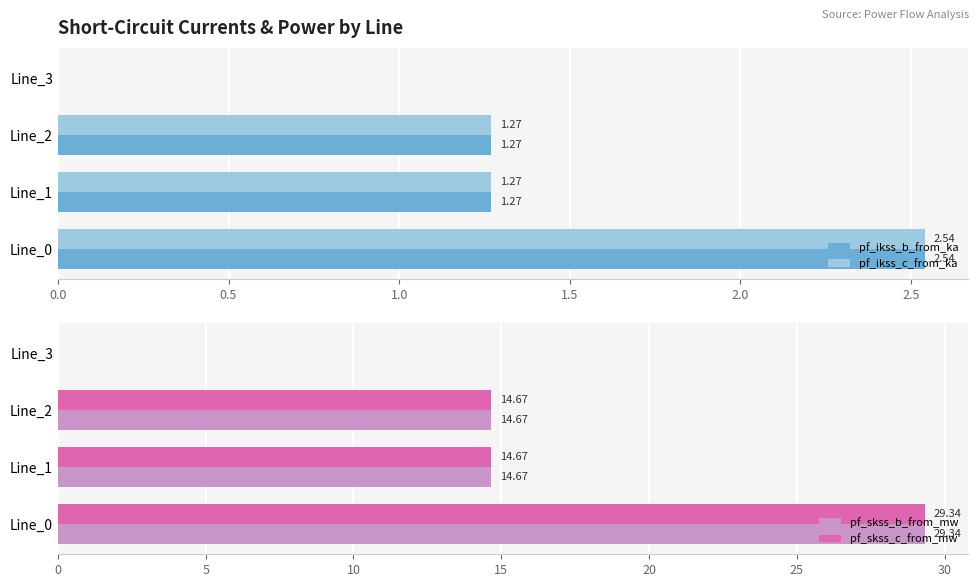

Is it true that pf_ikss_c_from_ka equals 2.3 at 1.0?

False